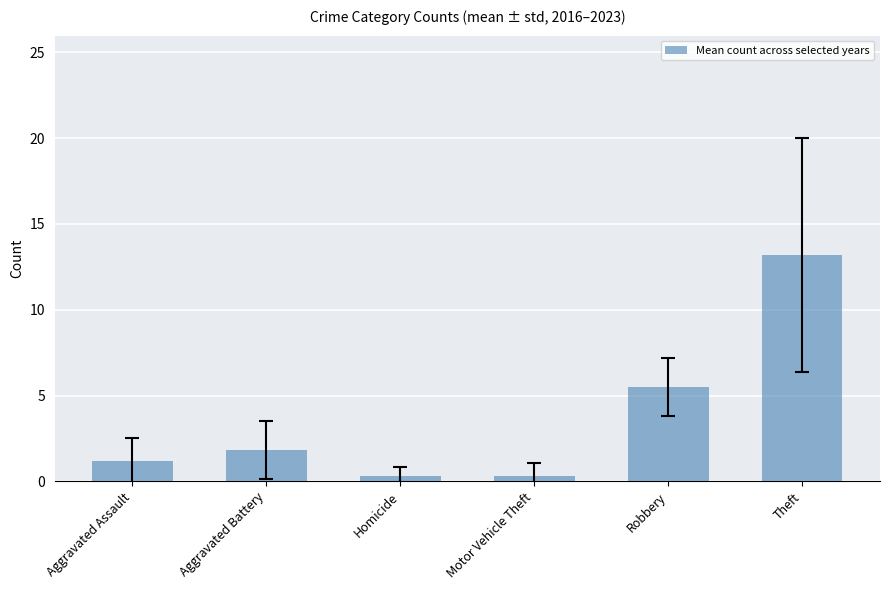

What position from the right is Theft?

1